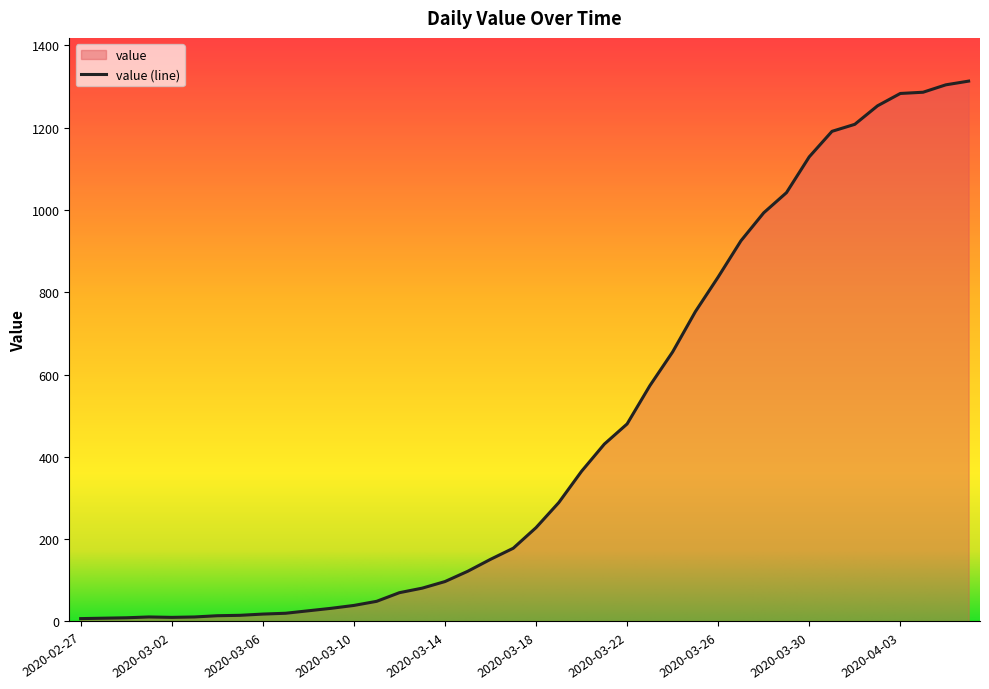

Reading left to right, what are all the values shown in this chart?

2020-02-27=7	2020-02-28=8	2020-02-29=9	2020-03-01=11	2020-03-02=10	2020-03-03=11	2020-03-04=14	2020-03-05=15	2020-03-06=18	2020-03-07=20	2020-03-08=26	2020-03-09=32	2020-03-10=39	2020-03-11=49	2020-03-12=70	2020-03-13=81	2020-03-14=97	2020-03-15=122	2020-03-16=151	2020-03-17=178	2020-03-18=228	2020-03-19=289	2020-03-20=365	2020-03-21=431	2020-03-22=480	2020-03-23=573	2020-03-24=655	2020-03-25=753	2020-03-26=837	2020-03-27=925	2020-03-28=993	2020-03-29=1042	2020-03-30=1129	2020-03-31=1191	2020-04-01=1208	2020-04-02=1253	2020-04-03=1283	2020-04-04=1286	2020-04-05=1304	2020-04-06=1313